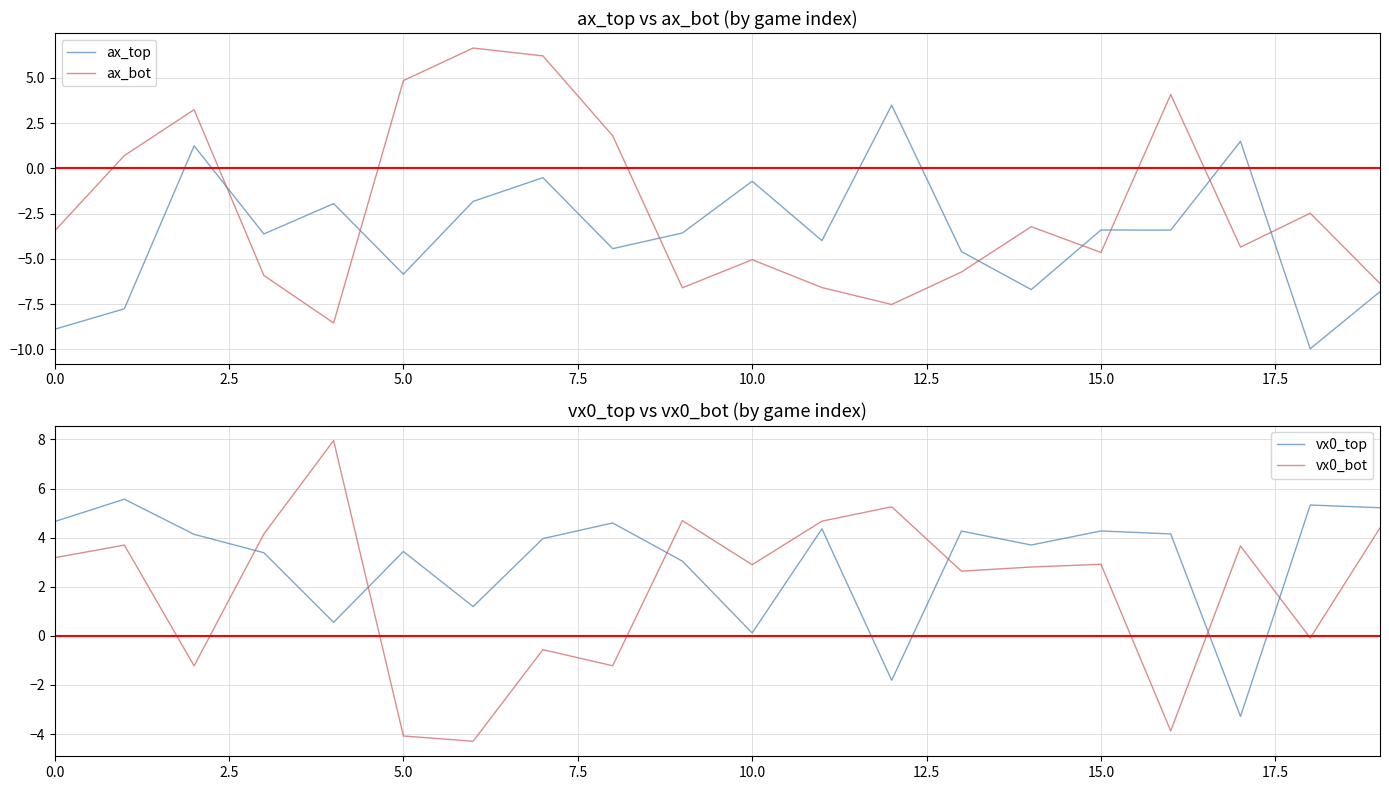

At 19, list the series in order from largest to smallest.

vx0_top, vx0_bot, ax_bot, ax_top